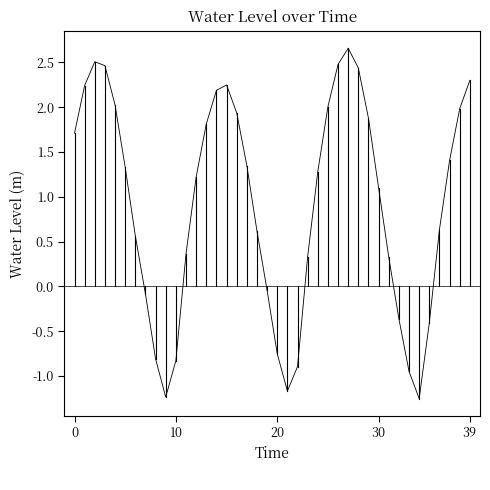

What is the maximum value shown in the chart?

2.7